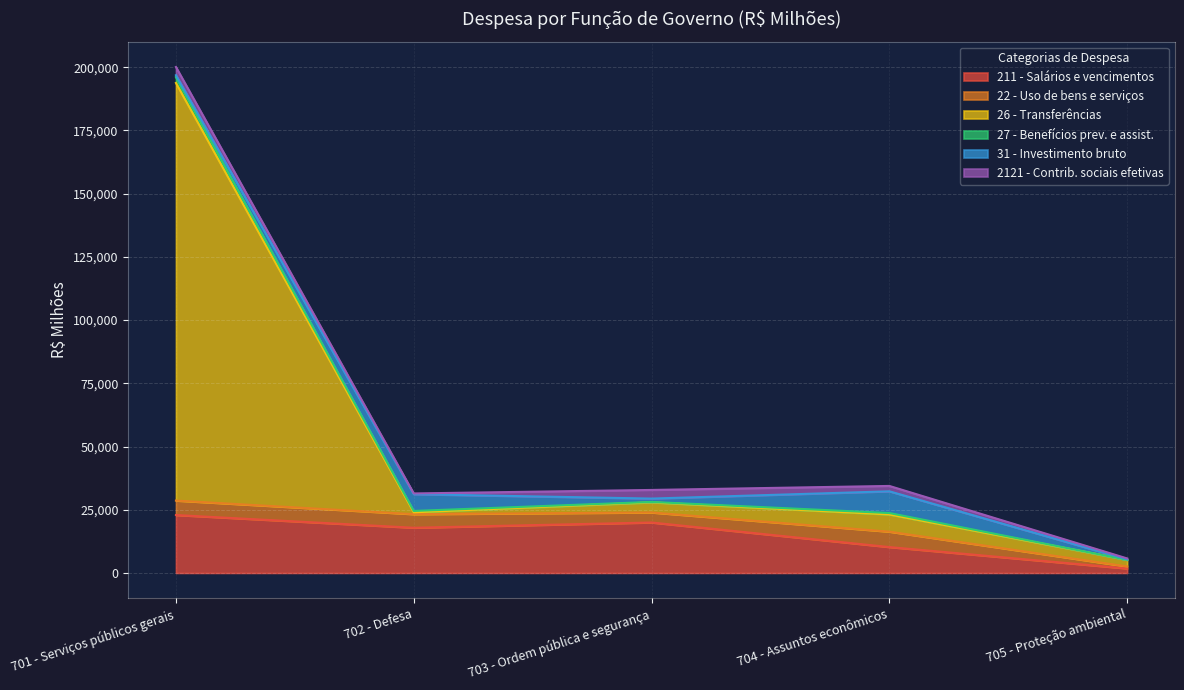

What is the label of the 3rd point from the right?

703 - Ordem pública e segurança